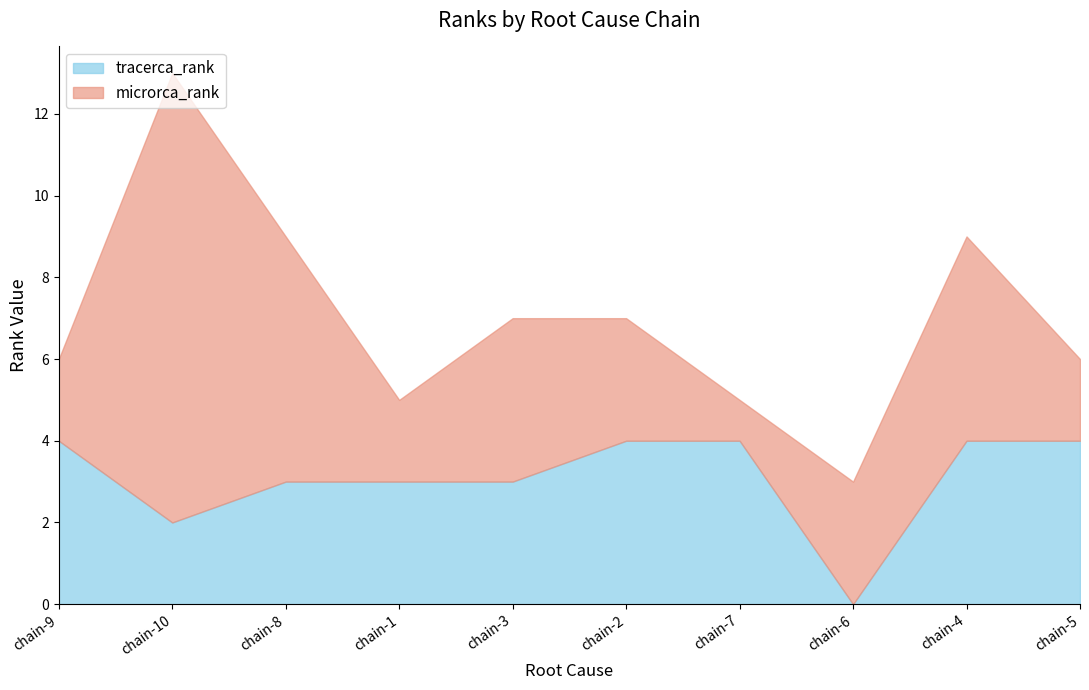

Which category has the lowest value across all series?

chain-6